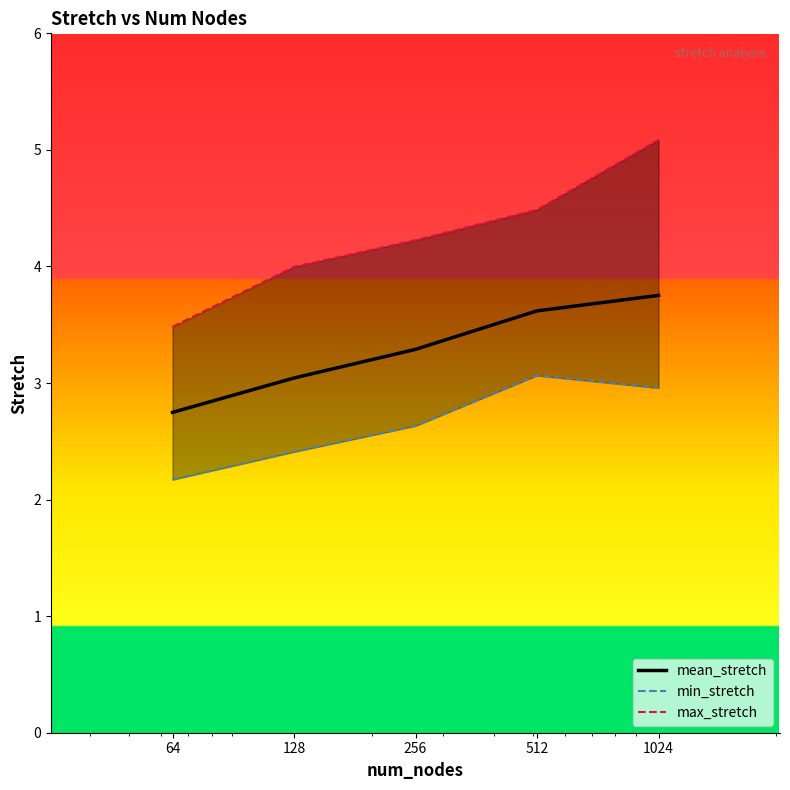

Which series has the largest total across all categories?

max_stretch